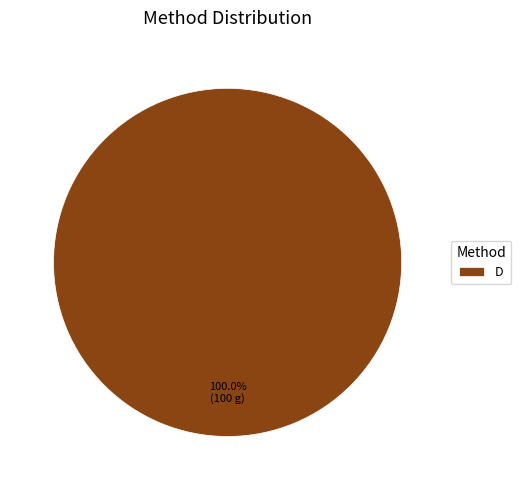

Is there any slice that represents more than half of the pie?

Yes